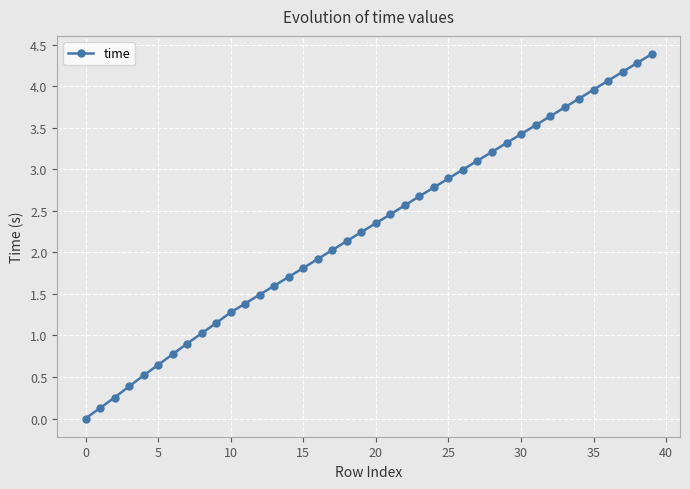

What is the value of the 19th point from the left?

2.1